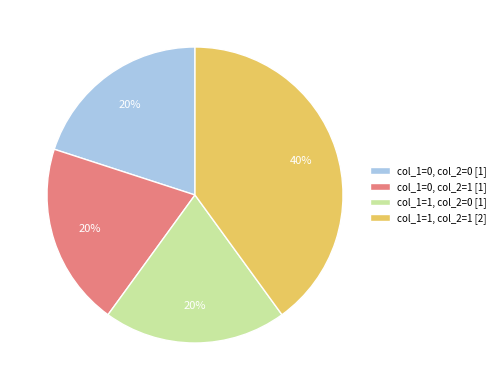

Which has a higher value, col_1=1, col_2=1 or col_1=1, col_2=0?

col_1=1, col_2=1